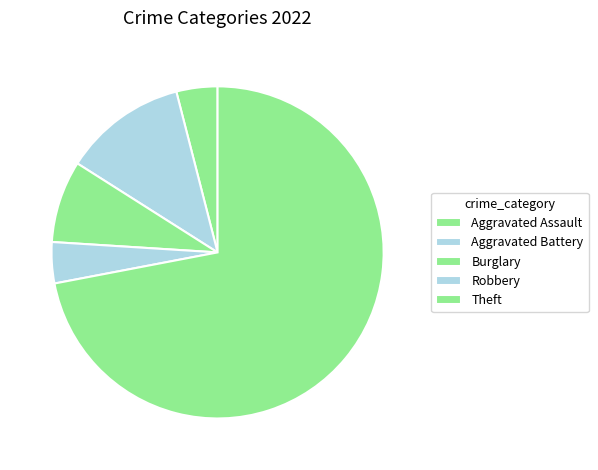

How many segments does this pie chart have?

5